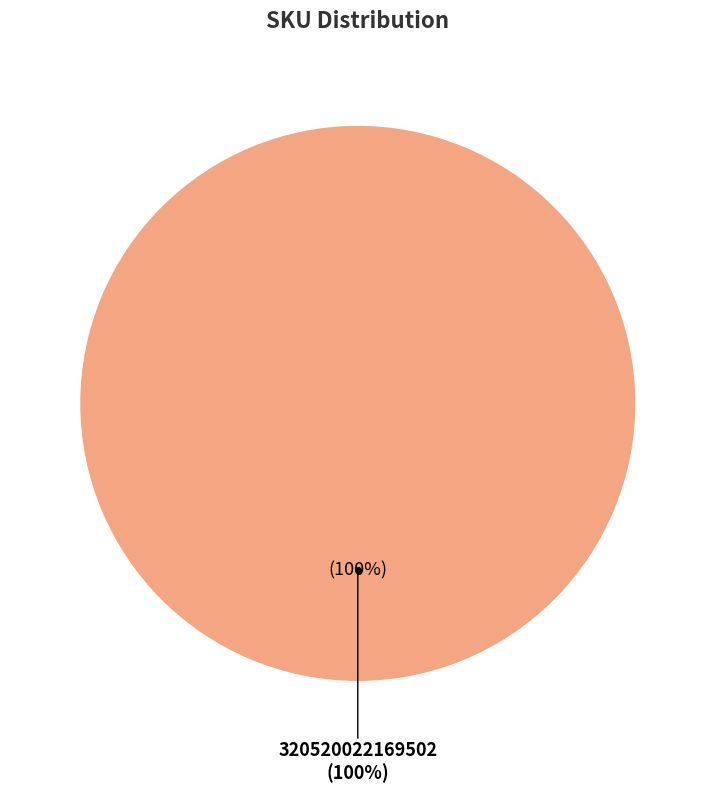

Count the number of slices in the pie.

2